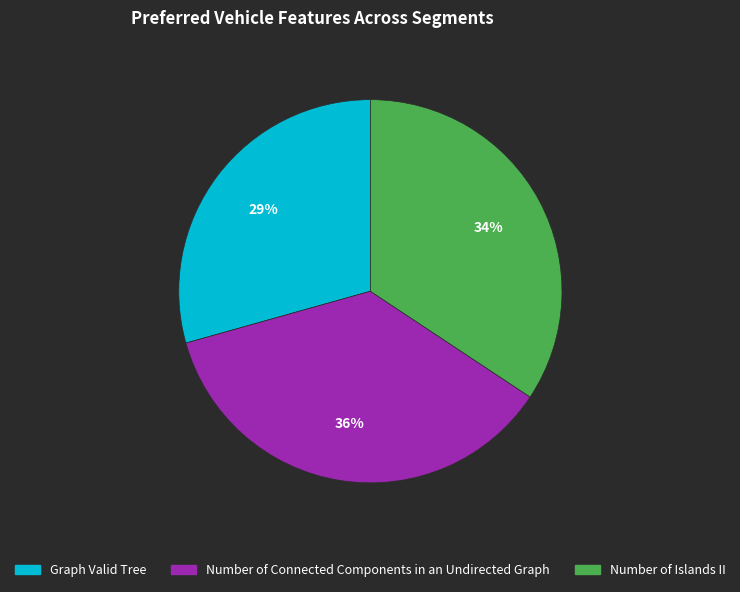

Do Number of Islands II and Number of Connected Components in an Undirected Graph together represent more than half of the pie?

Yes